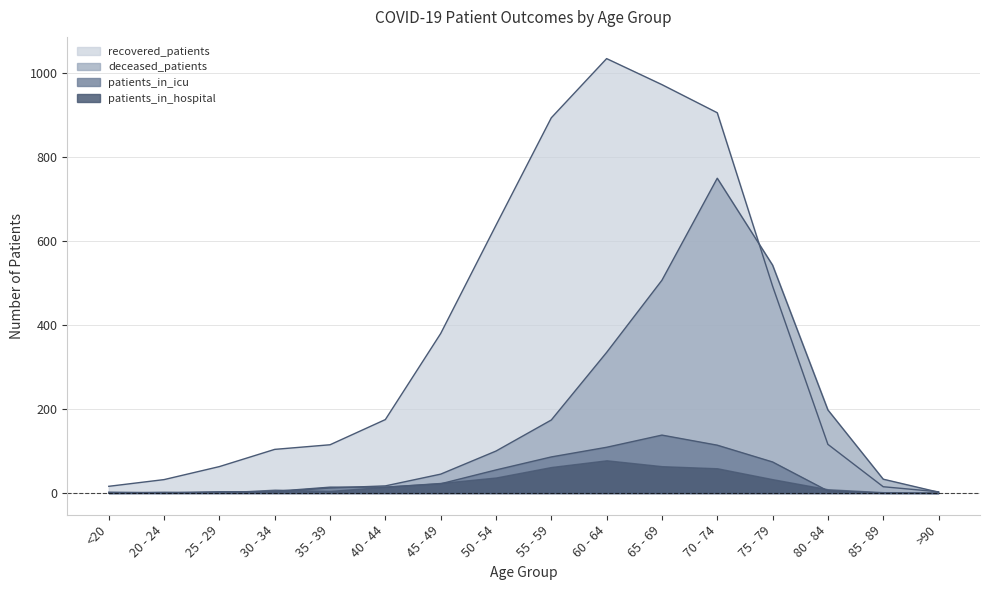

List the series in order of their peak value, highest first.

recovered_patients, deceased_patients, patients_in_icu, patients_in_hospital